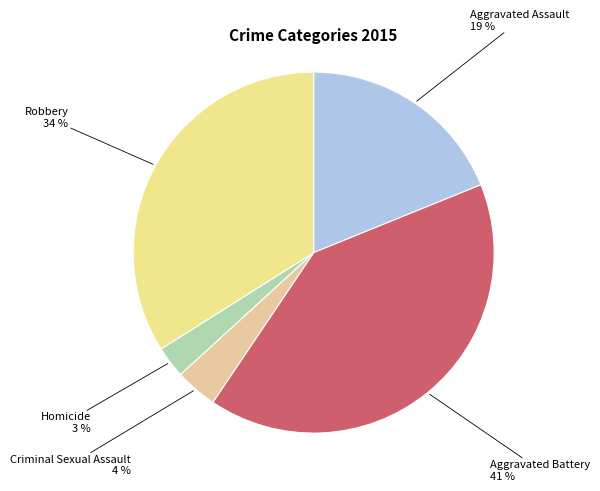

Which slice is the smallest?

Homicide